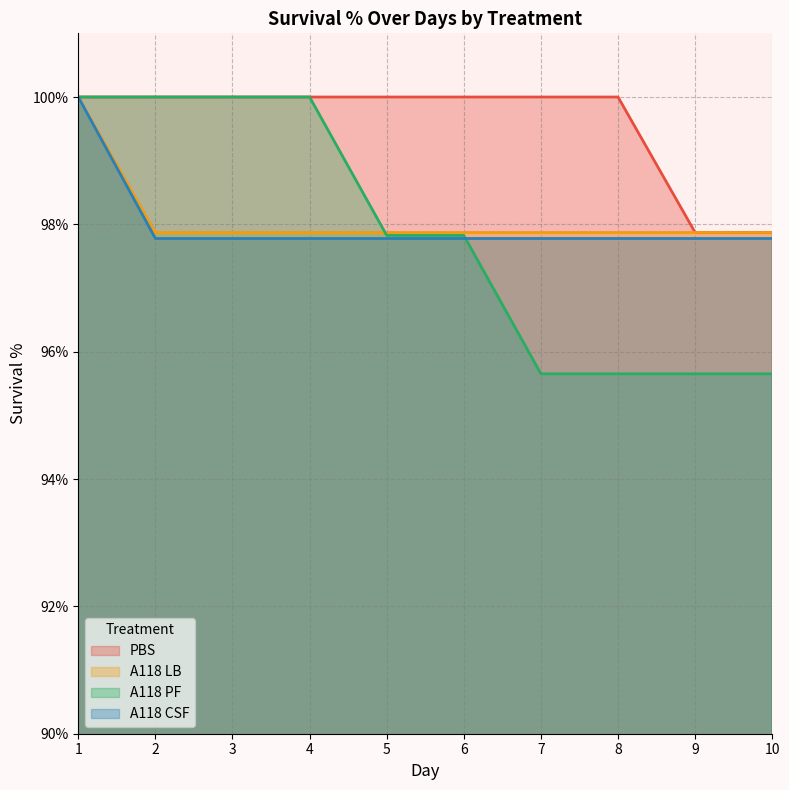

List the labels in order of A118 PF value, largest first.

1, 2, 3, 4, 5, 6, 7, 8, 9, 10